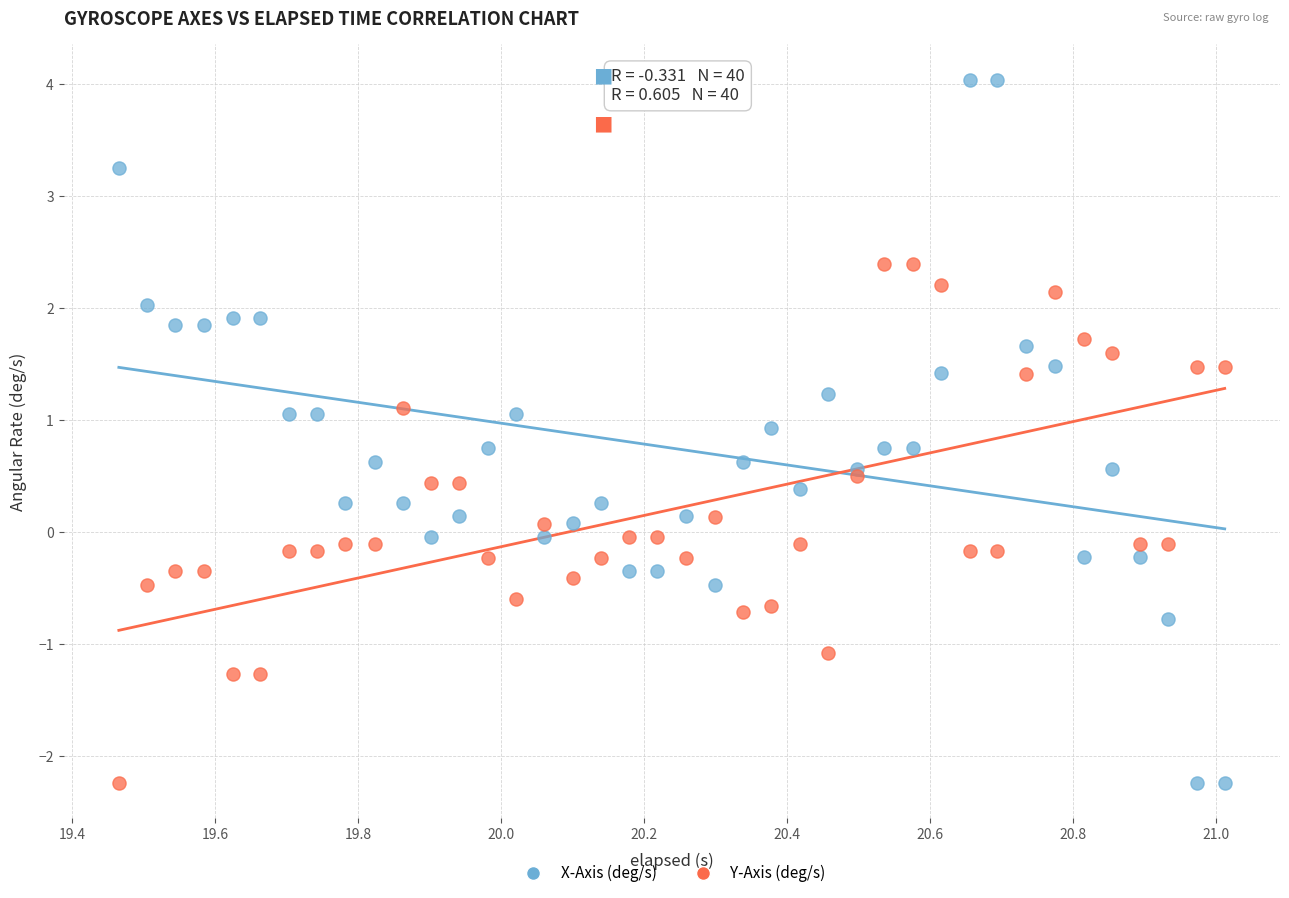

What is the X range (max minus min) for the scatter plot?

1.5